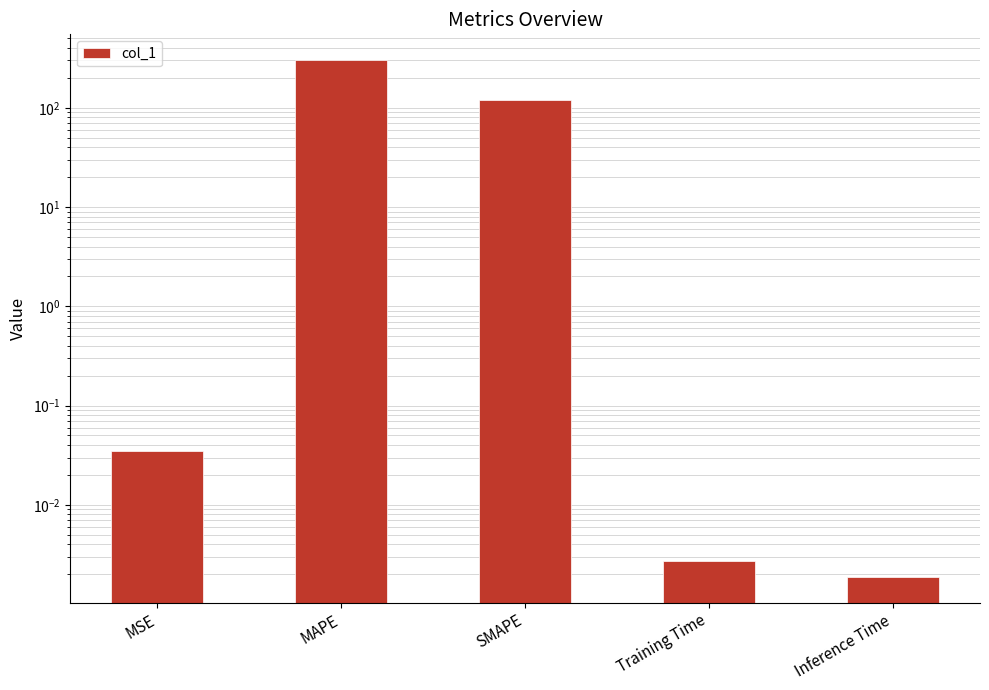

Where is the data nearest to the value 150?

SMAPE